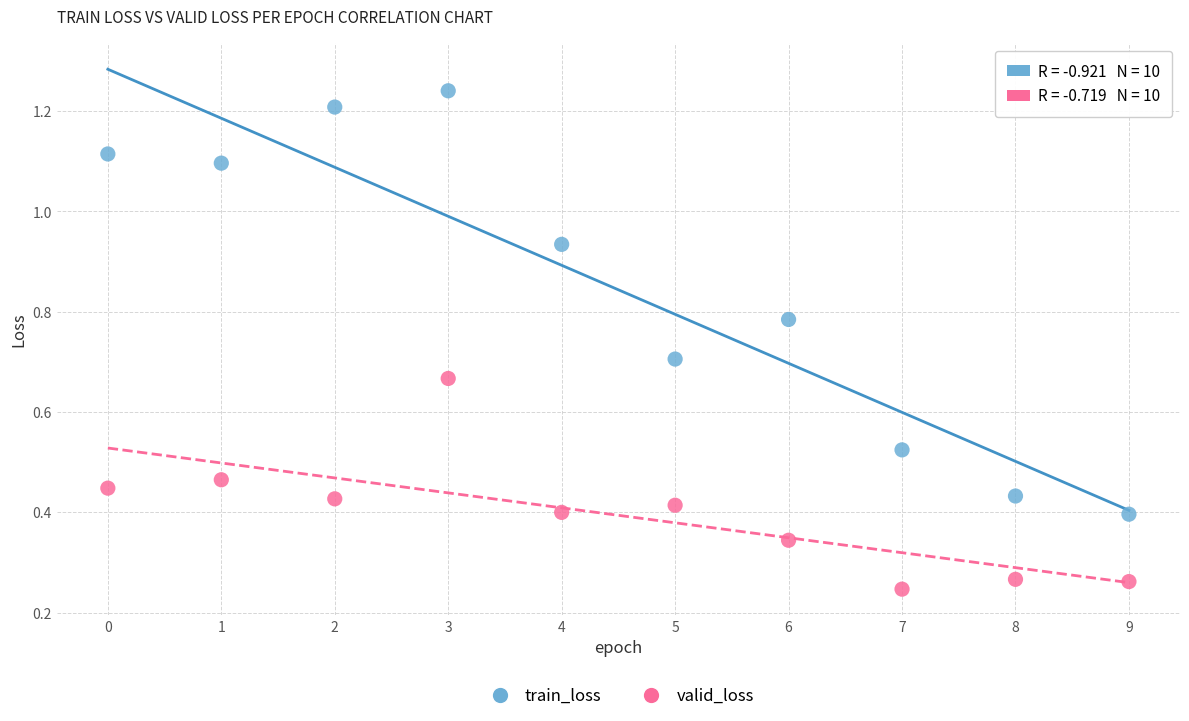

Which series reaches the maximum Y coordinate?

train_loss